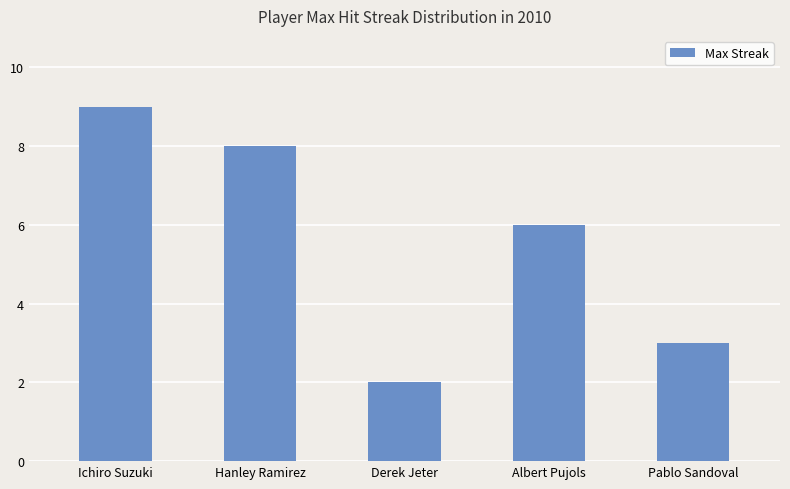

How many data points are less than 6?

2